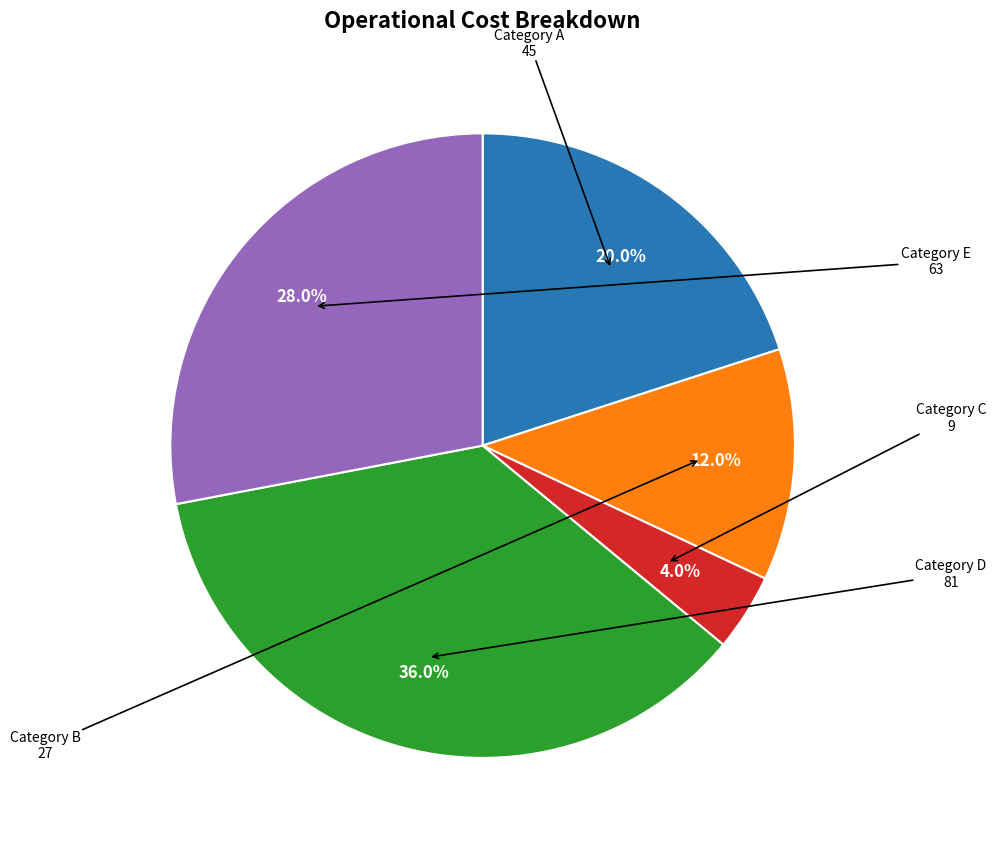

Rank the categories by value from lowest to highest.

Category C, Category B, Category A, Category E, Category D